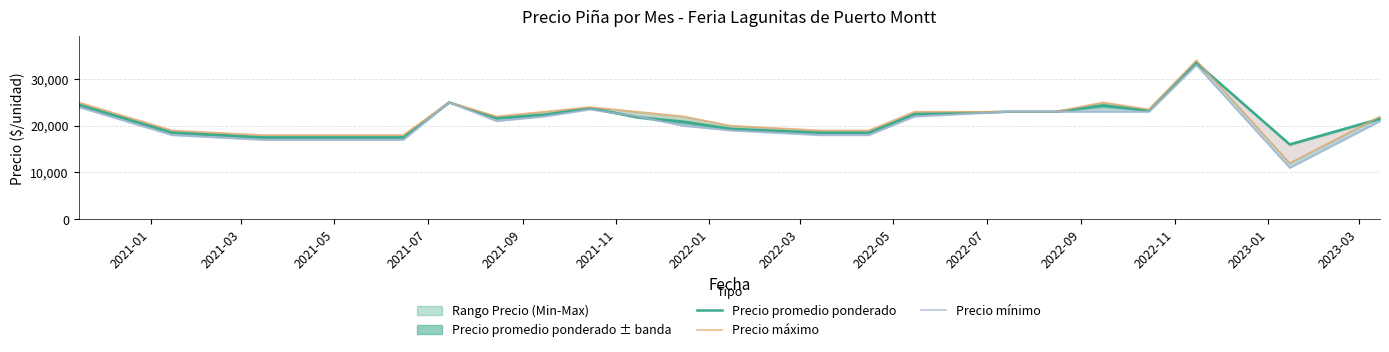

Reading left to right, extract all data points from this chart.

Precio promedio ponderado: 24500	18536	17500	17500	17500	25000	21628	22333	23778	21833	20833	19333	18500	18500	22500	23000	23000	24333	23250	33500	16000	21500
Precio máximo: 25000	19000	18000	18000	18000	25000	22000	23000	24000	23000	22000	20000	19000	19000	23000	23000	23000	25000	23500	34000	12000	22000
Precio mínimo: 24000	18000	17000	17000	17000	25000	21000	22000	23500	22000	20000	19000	18000	18000	22000	23000	23000	23000	23000	33000	11000	21000